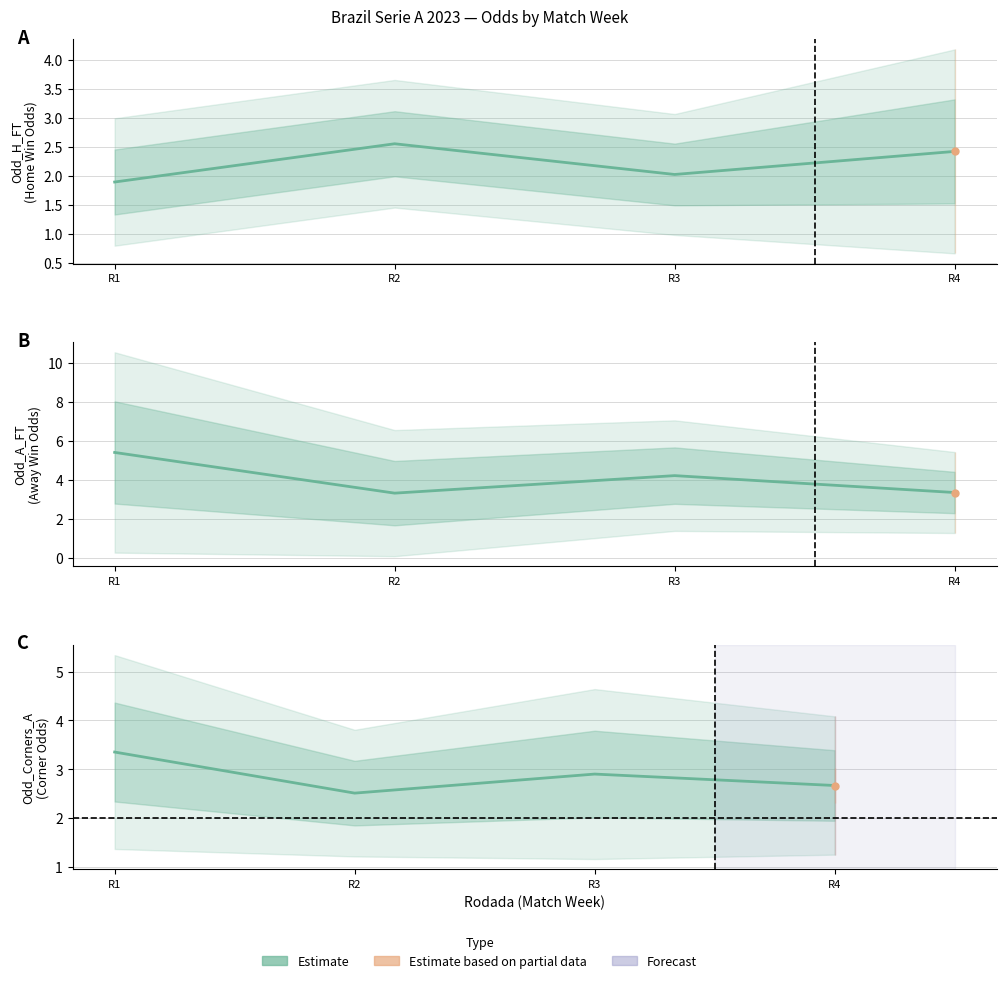

Rank the categories by value from highest to lowest.

R1, R3, R4, R2